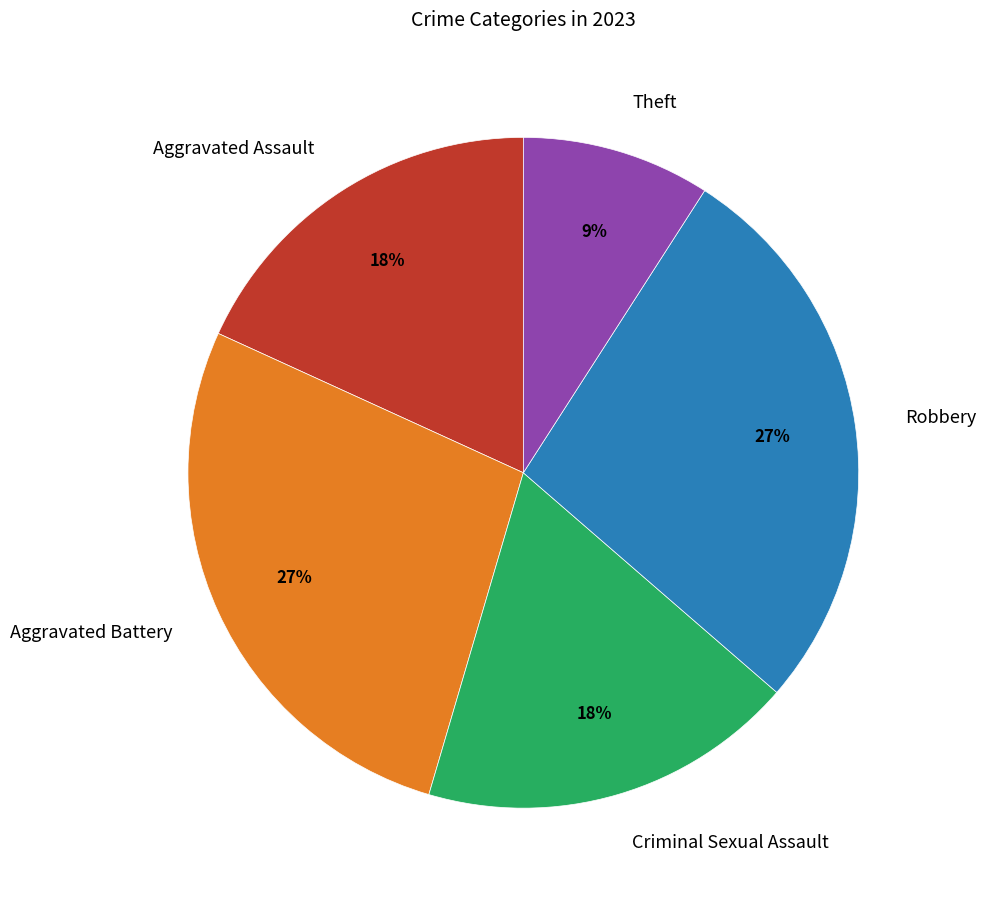

What is the smallest slice in the pie chart?

Theft